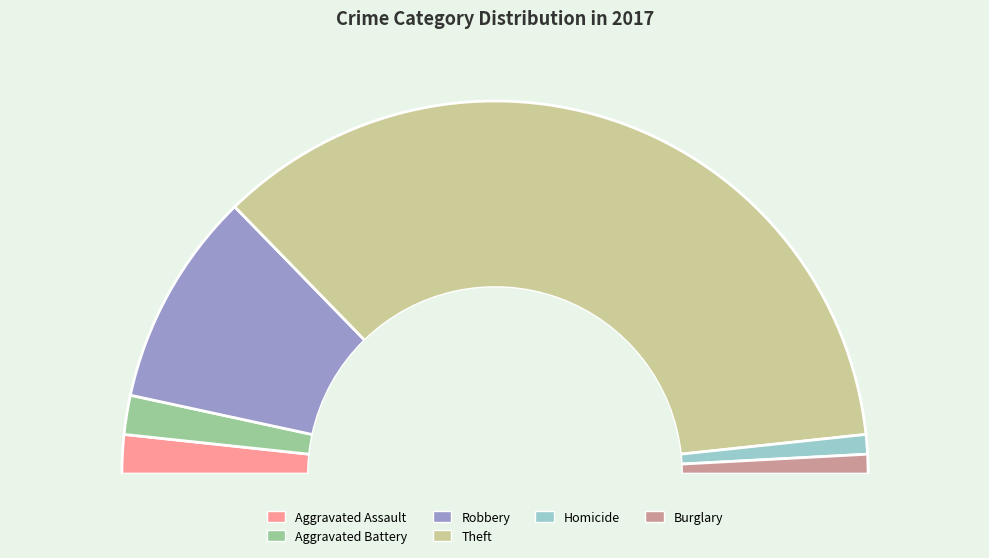

Which slice represents more than half of the pie?

Theft